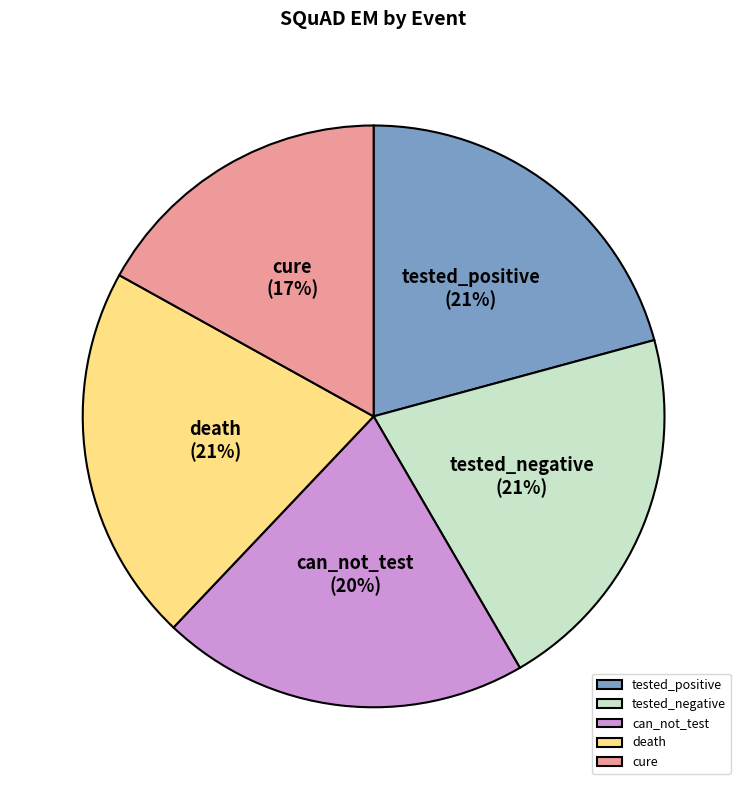

Between tested_positive and cure, which is larger?

tested_positive